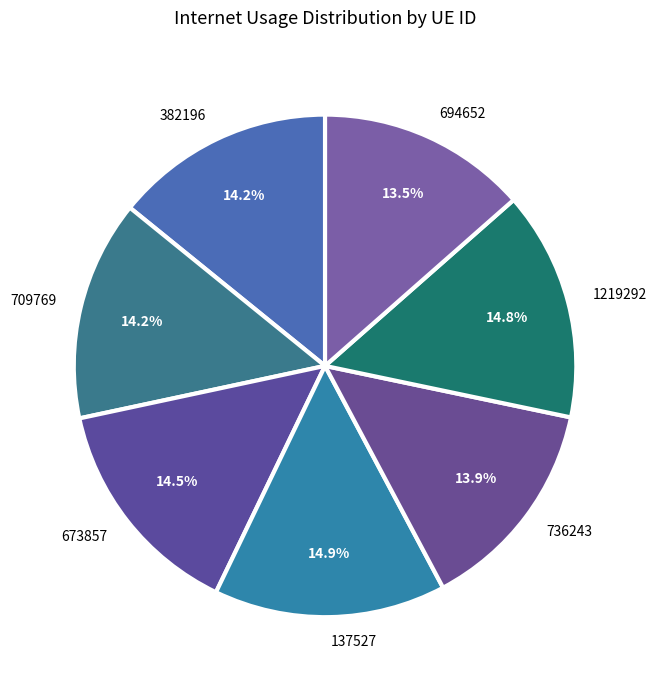

Does any single category account for the majority?

No